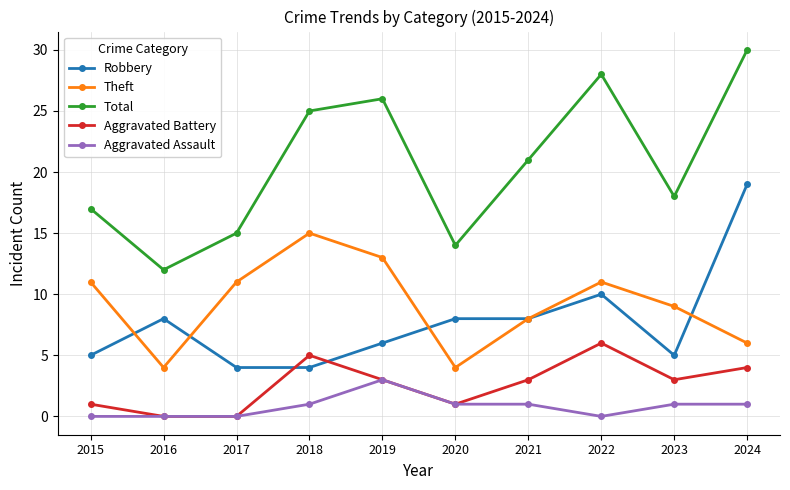

At which label is Robbery closest to 11?

2022